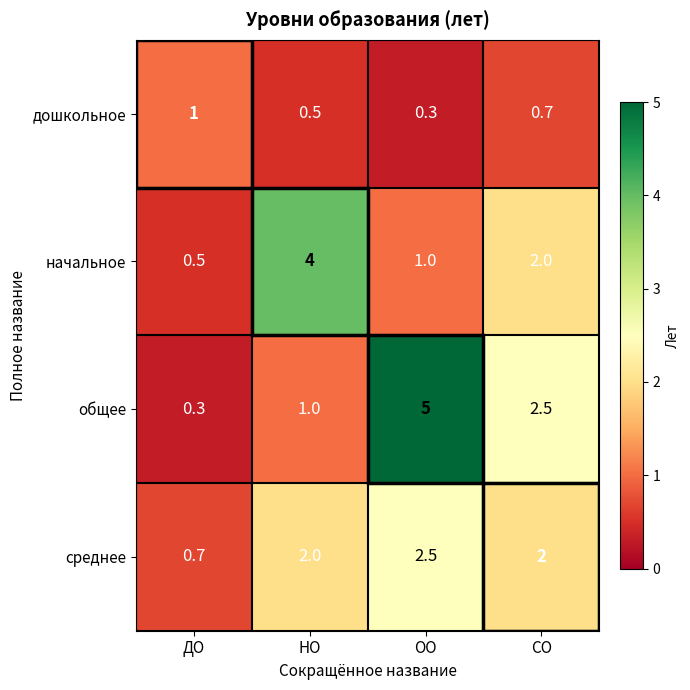

Which series has the largest total across all categories?

общее